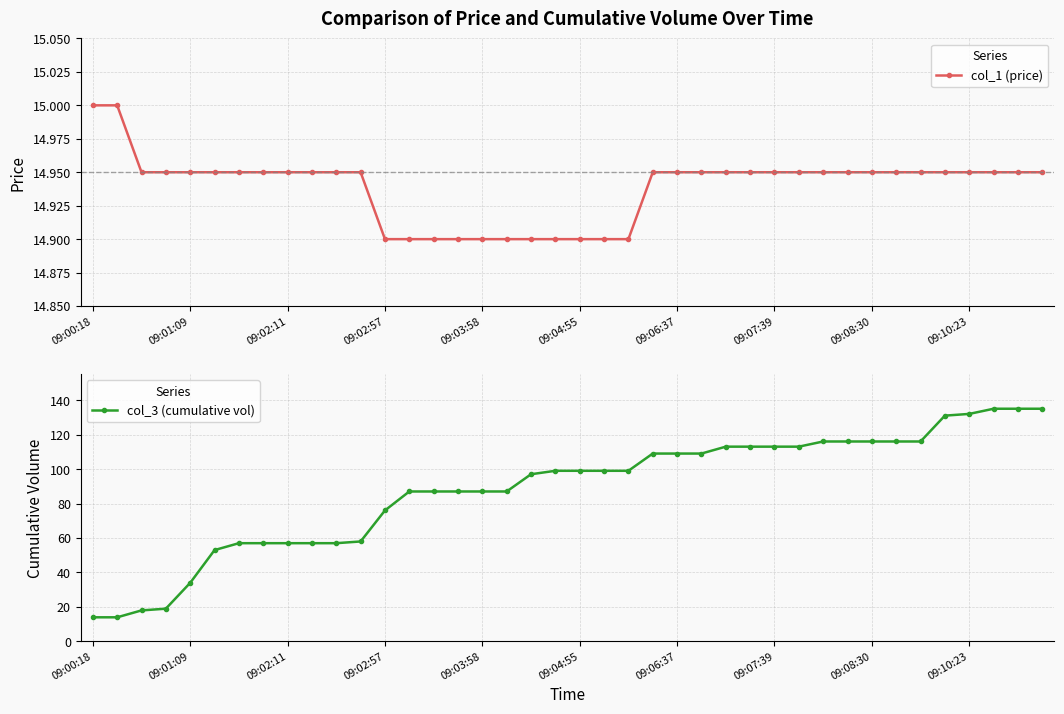

Reading right to left, transcribe all the data shown in this chart.

col_1 (price): 14.9	14.9	14.9	14.9	14.9	14.9	14.9	14.9	14.9	14.9	14.9	14.9	14.9	14.9	14.9	14.9	14.9	14.9	14.9	14.9	14.9	14.9	14.9	14.9	14.9	14.9	14.9	14.9	14.9	14.9	14.9	14.9	14.9	14.9	14.9	14.9	14.9	14.9	15.0	15.0
col_3 (cumulative vol): 135.0	135.0	135.0	132.0	131.0	116.0	116.0	116.0	116.0	116.0	113.0	113.0	113.0	113.0	109.0	109.0	109.0	99.0	99.0	99.0	99.0	97.0	87.0	87.0	87.0	87.0	87.0	76.0	58.0	57.0	57.0	57.0	57.0	57.0	53.0	34.0	19.0	18.0	14.0	14.0